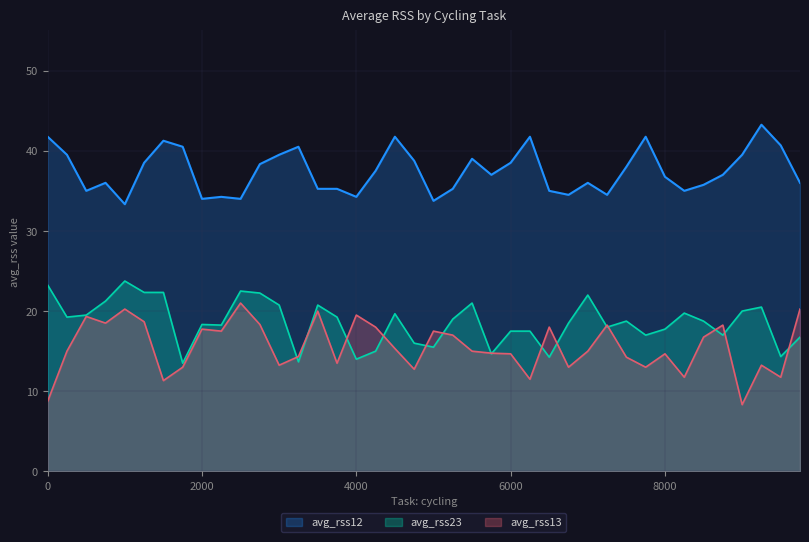

List the labels in order of avg_rss13 value, smallest first.

9000, 0, 1500, 6250, 8250, 9500, 4750, 1750, 6750, 7750, 3000, 9250, 3750, 7500, 3250, 6000, 8000, 5750, 250, 5500, 7000, 4500, 8500, 5250, 2250, 5000, 2000, 4250, 6500, 7250, 8750, 2750, 750, 1250, 500, 4000, 3500, 1000, 9750, 2500